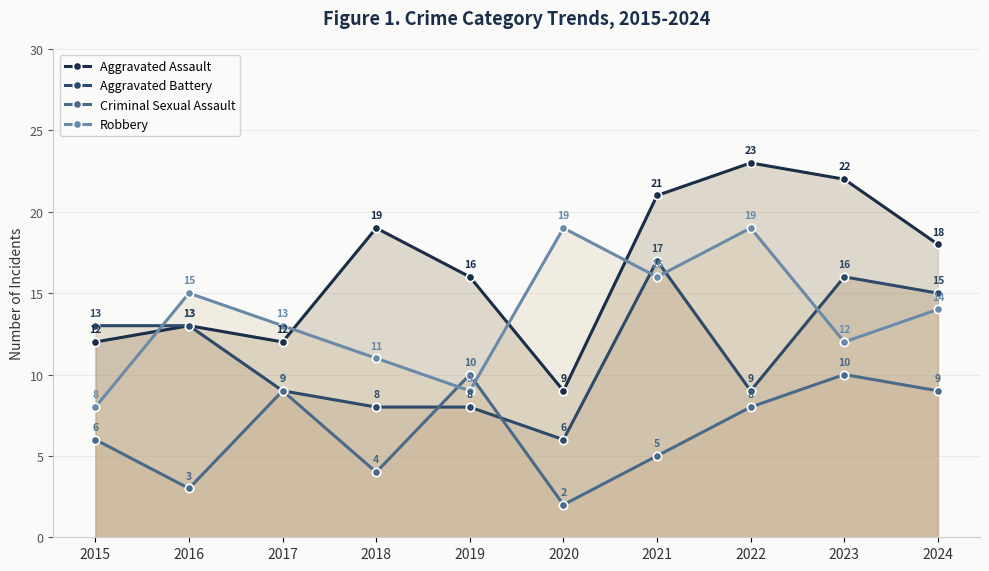

What is the value of the Robbery point at the 6th from the left?

19